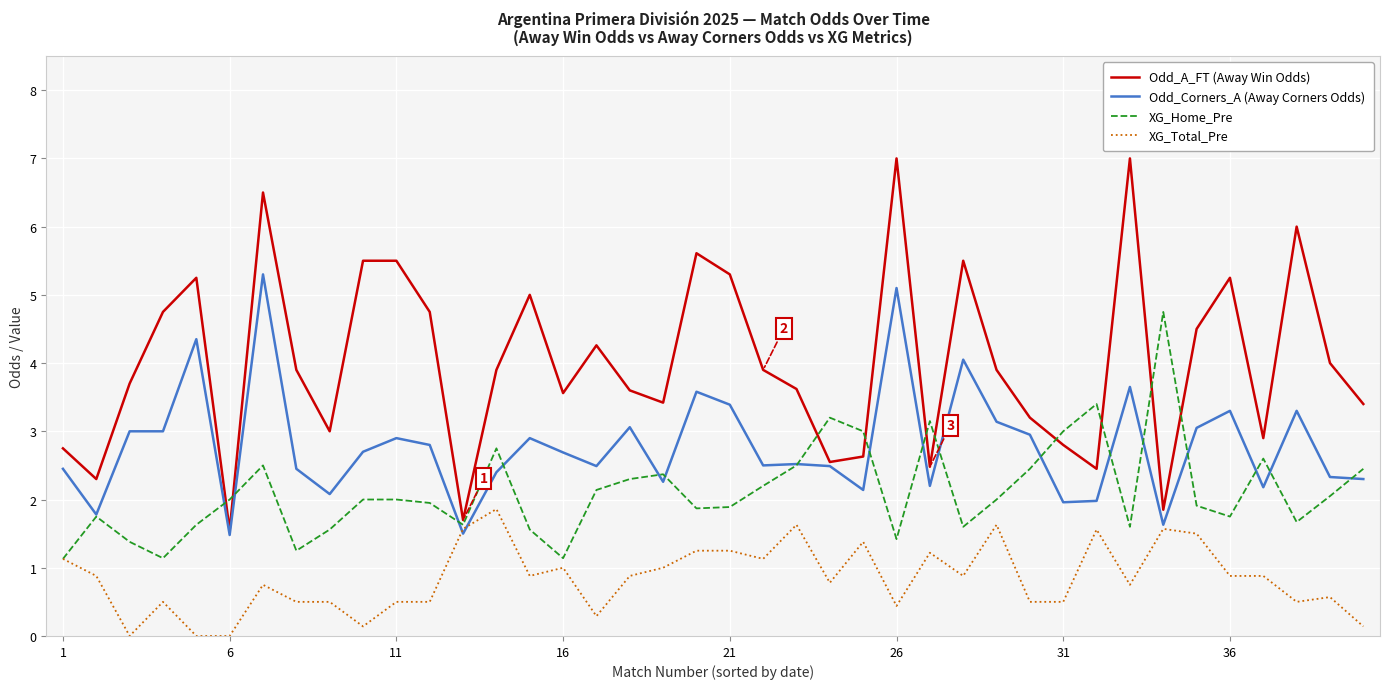

What is the highest value of the Odd_A_FT (Away Win Odds) series?

7.0